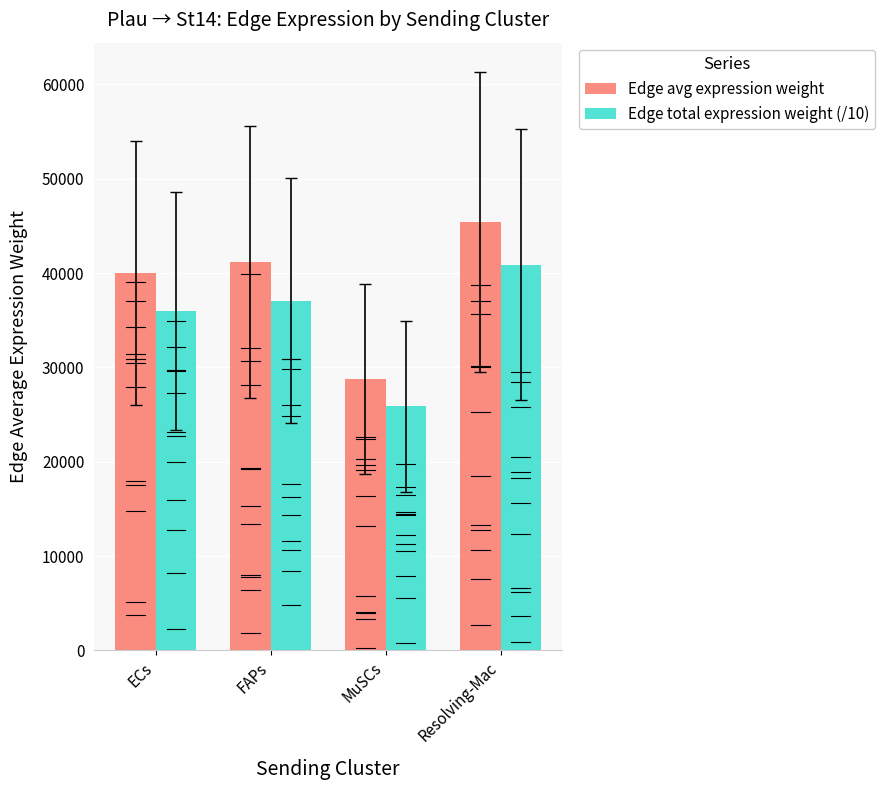

What are all the series names shown in the legend?

Edge avg expression weight, Edge total expression weight (/10)